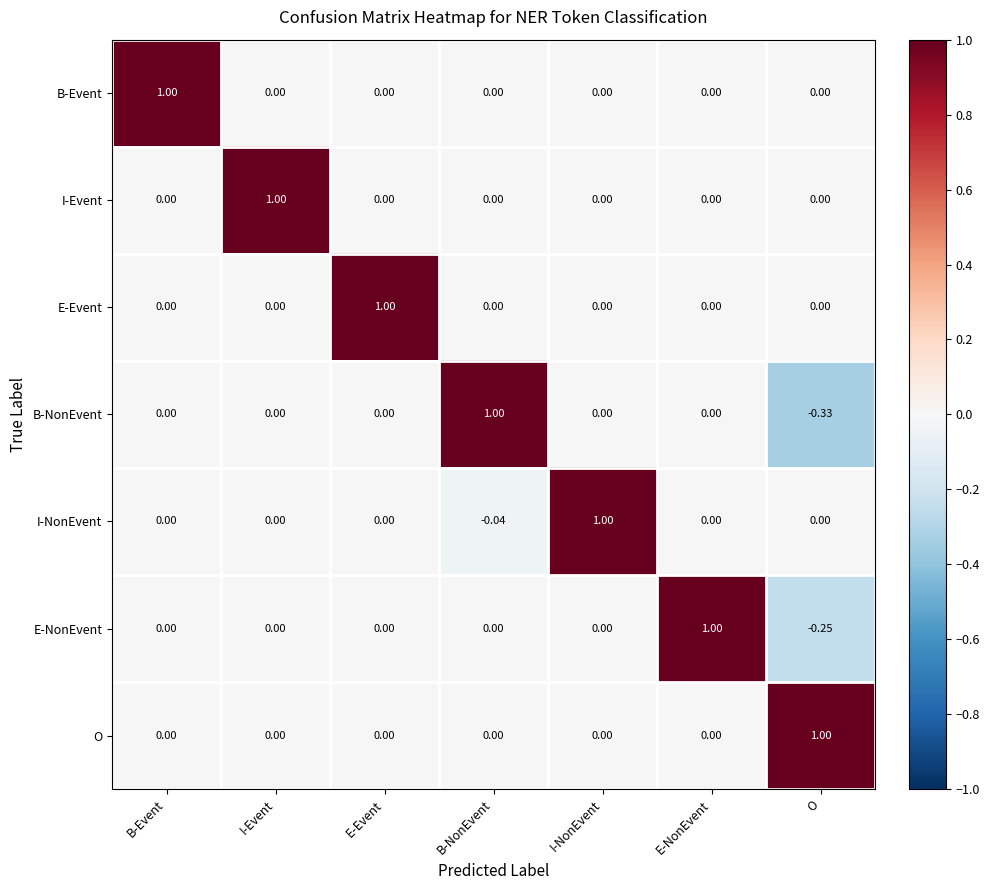

Which category has the lowest value across all series?

O